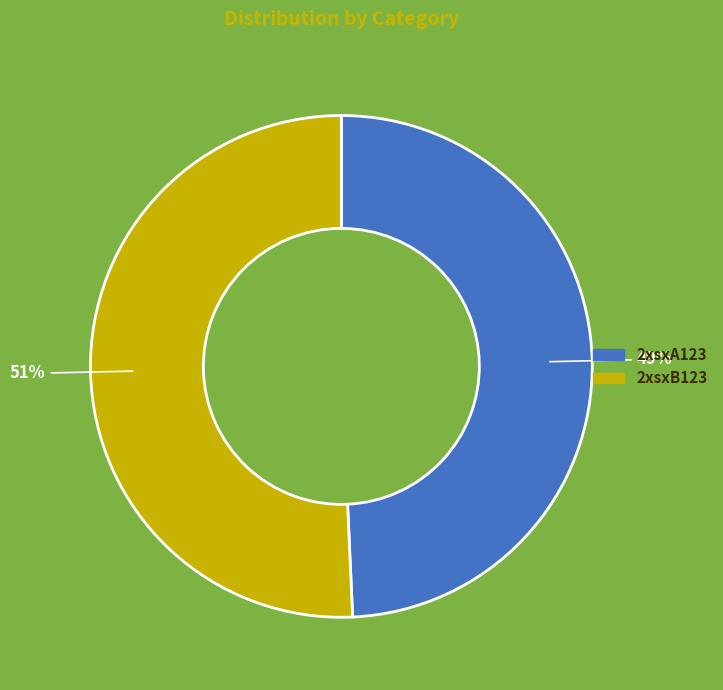

What is the largest slice in the pie chart?

2xsxB123